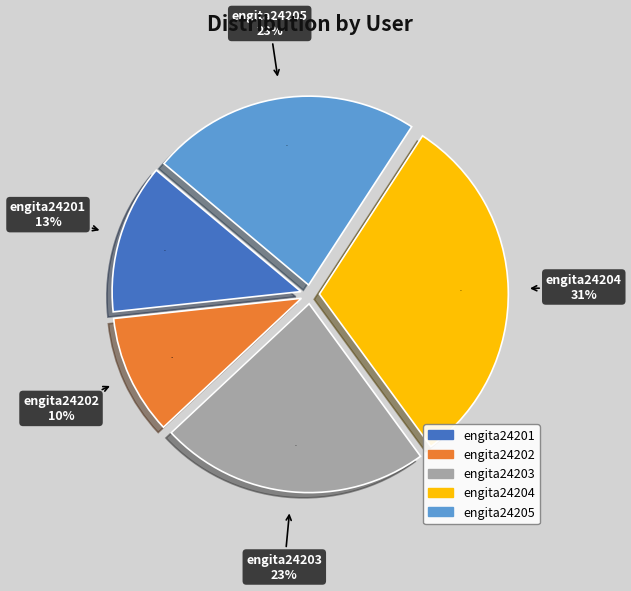

Which category has the biggest portion of the pie?

engita24204